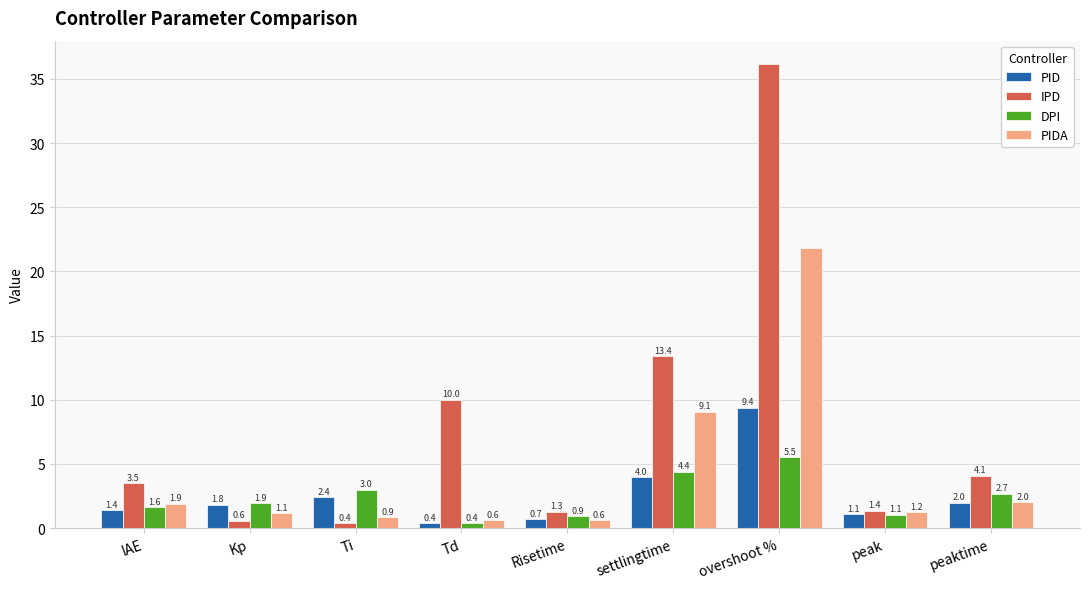

Rank the categories by DPI value from lowest to highest.

Td, Risetime, peak, IAE, Kp, peaktime, Ti, settlingtime, overshoot %